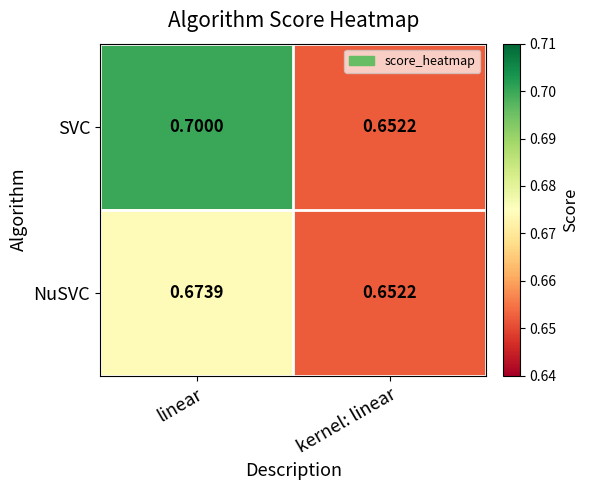

Which series has the largest total across all categories?

SVC